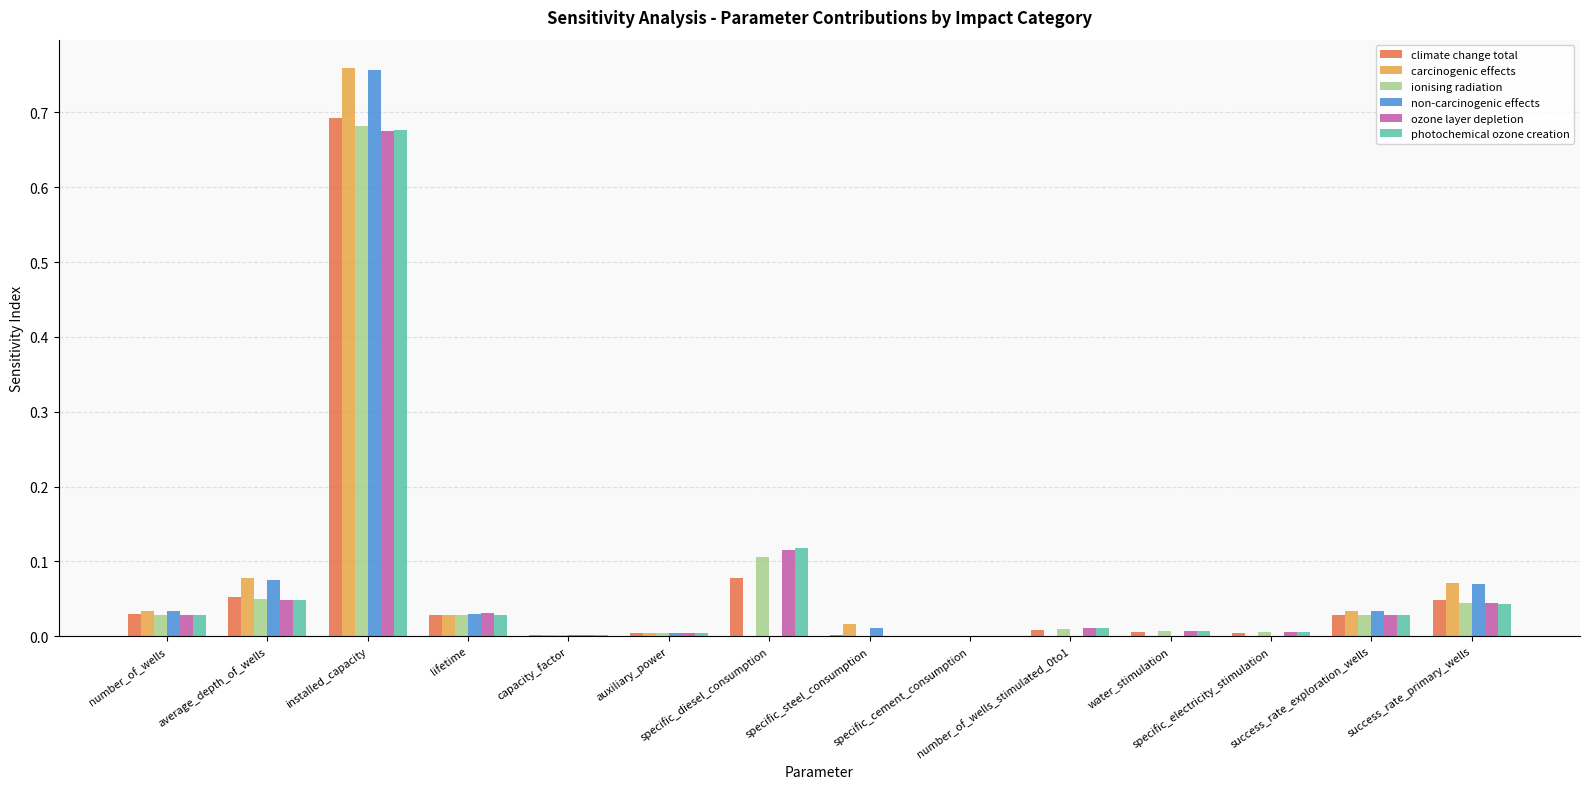

What are all the series names shown in the legend?

climate change total, carcinogenic effects, ionising radiation, non-carcinogenic effects, ozone layer depletion, photochemical ozone creation